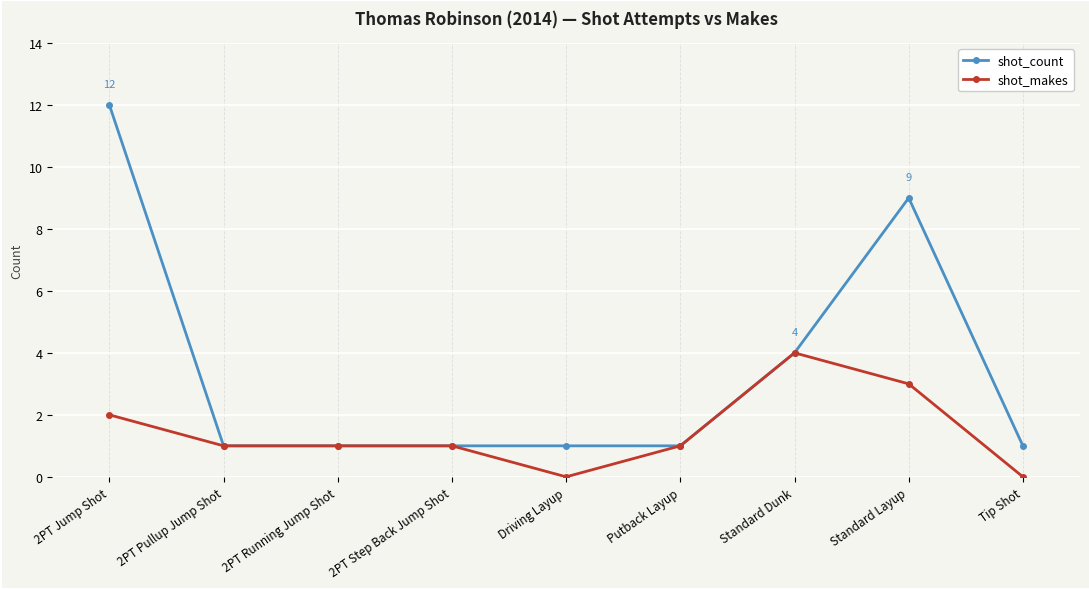

True or false: shot_makes has a value of 4 at Standard Dunk.

True